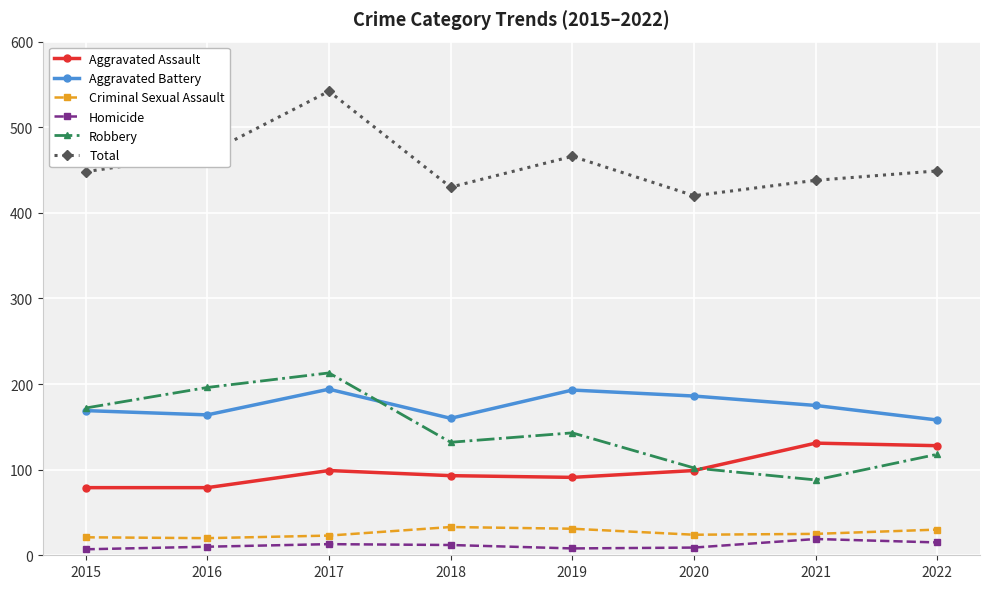

What is the sum of all Criminal Sexual Assault values?

207